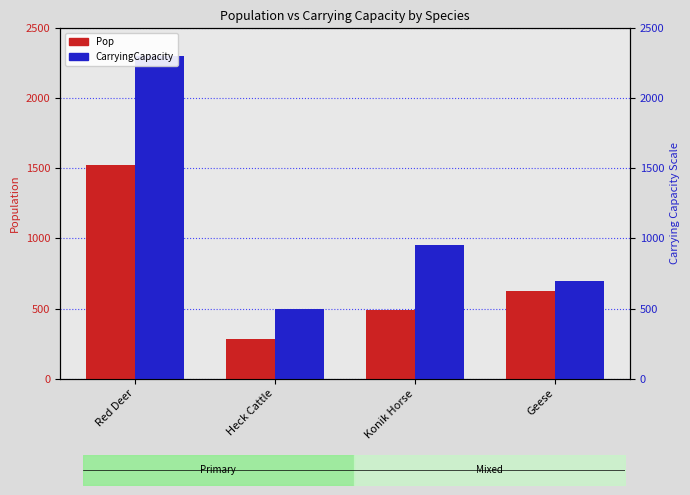

List the series in order of their overall mean, lowest first.

Pop, CarryingCapacity